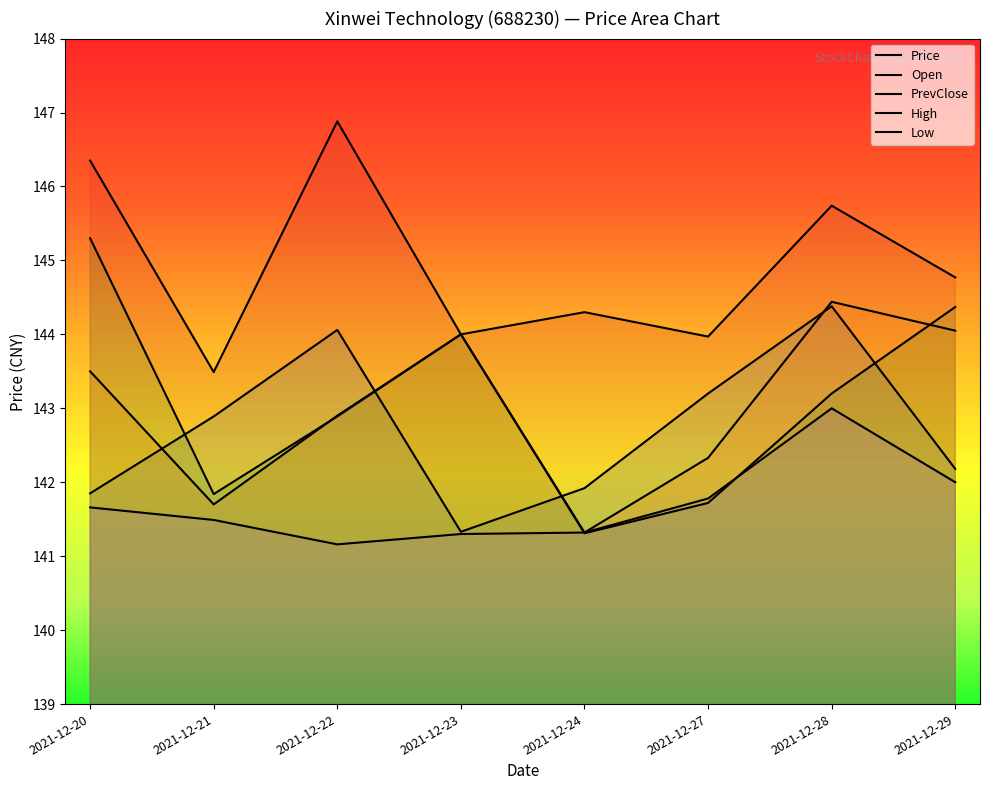

Is the value of PrevClose at 2021-12-20 greater than the value of High at 2021-12-29?

Yes